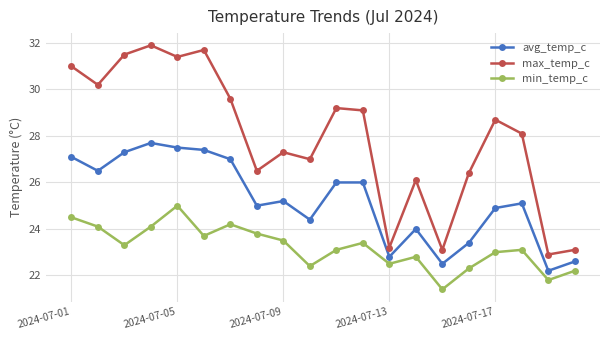

Which series has the widest spread of values?

max_temp_c